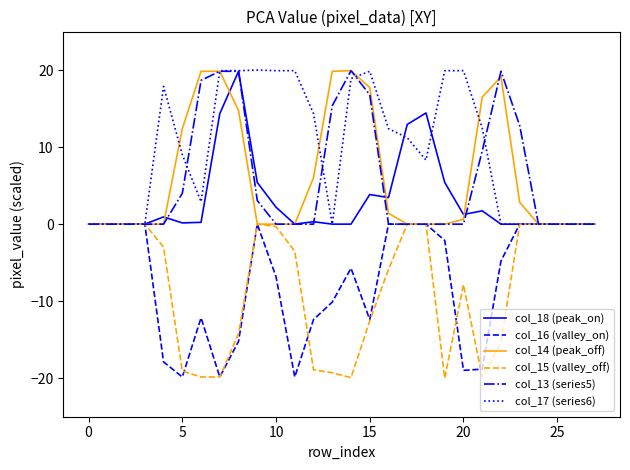

What is the minimum value shown in the chart?

-20.0